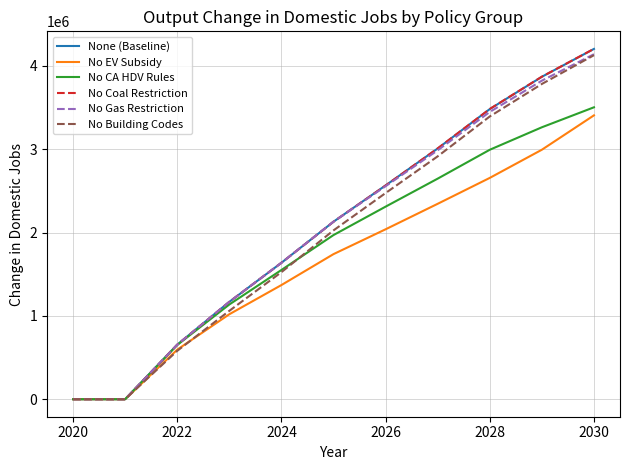

What is the greatest value displayed?

4204830